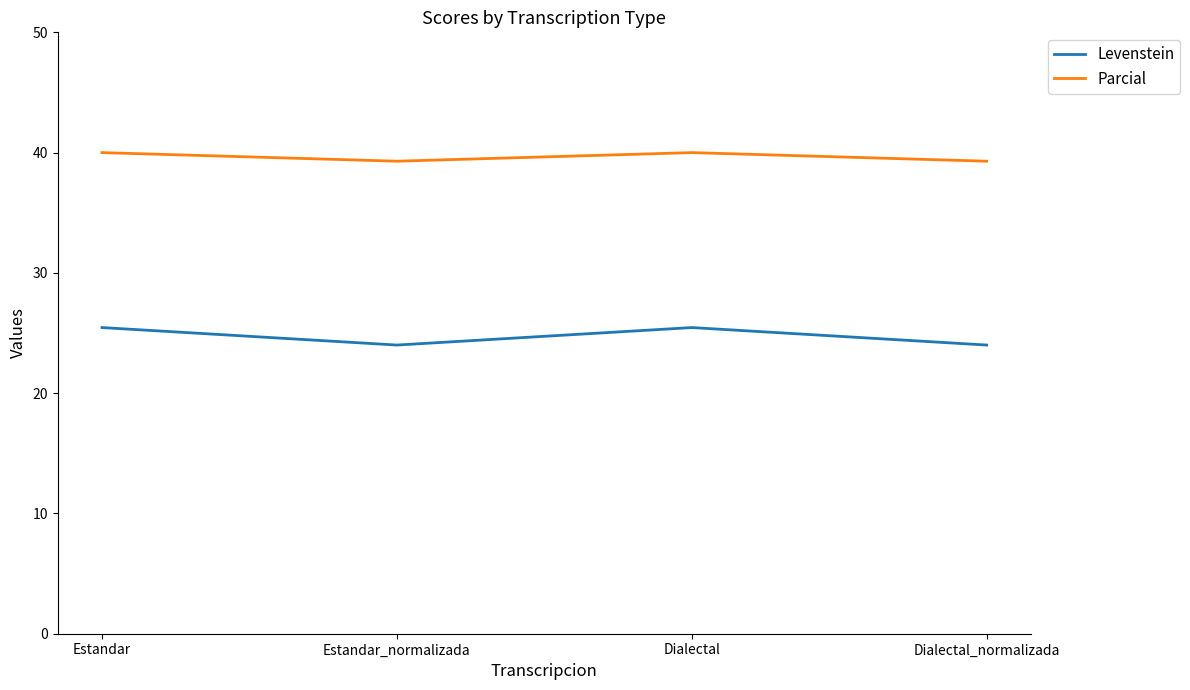

What is the lowest value of the Levenstein series?

24.0